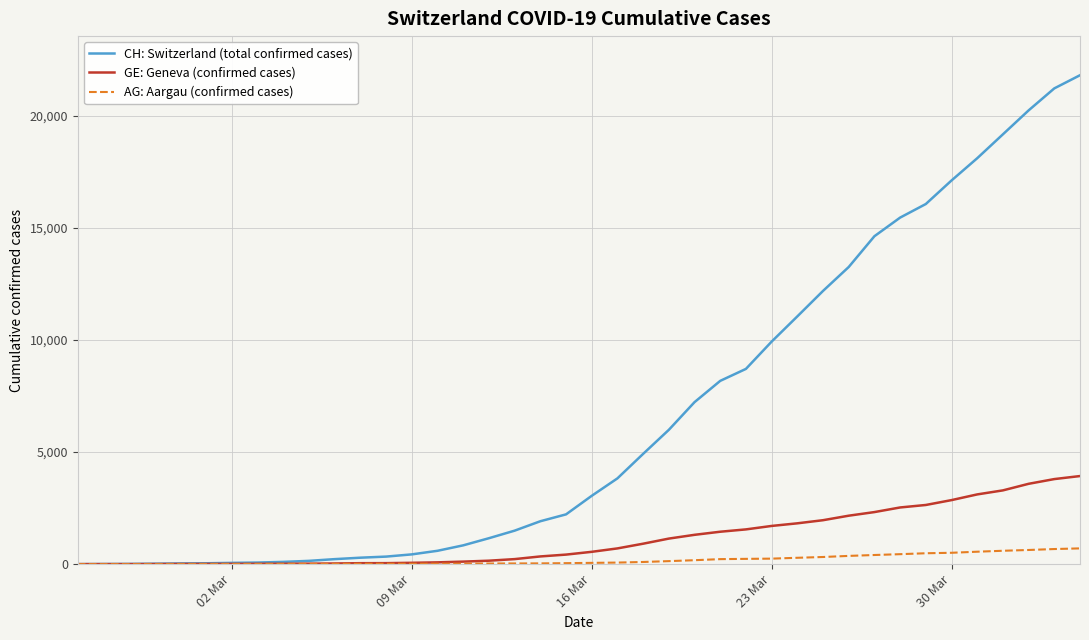

Which series has the largest range (max minus min)?

CH: Switzerland (total confirmed cases)